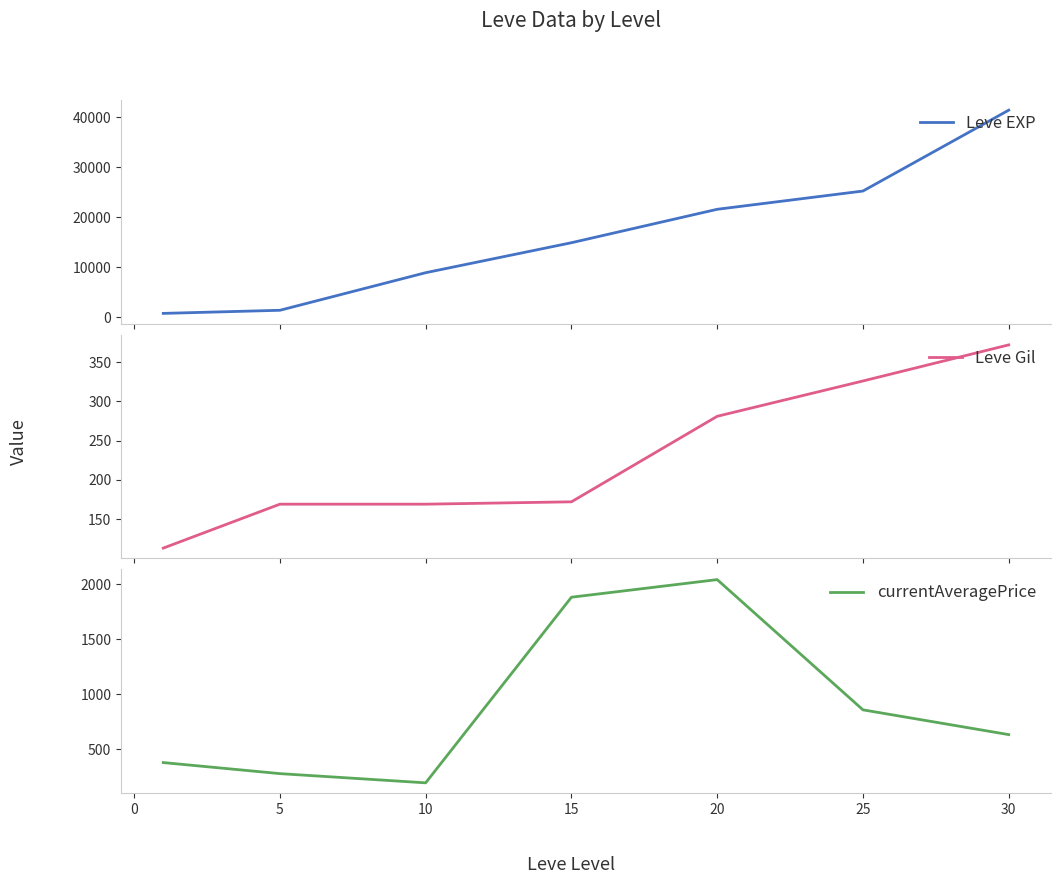

What is the maximum value for Leve EXP?

41410